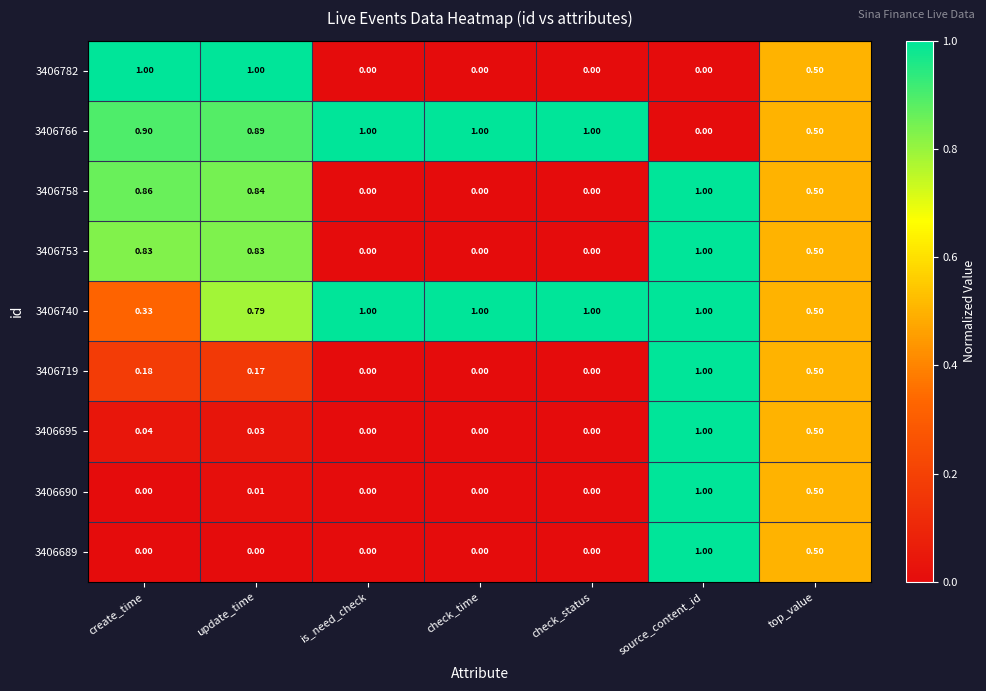

Is the value of 3406695 at update_time greater than the value of 3406689 at source_content_id?

No